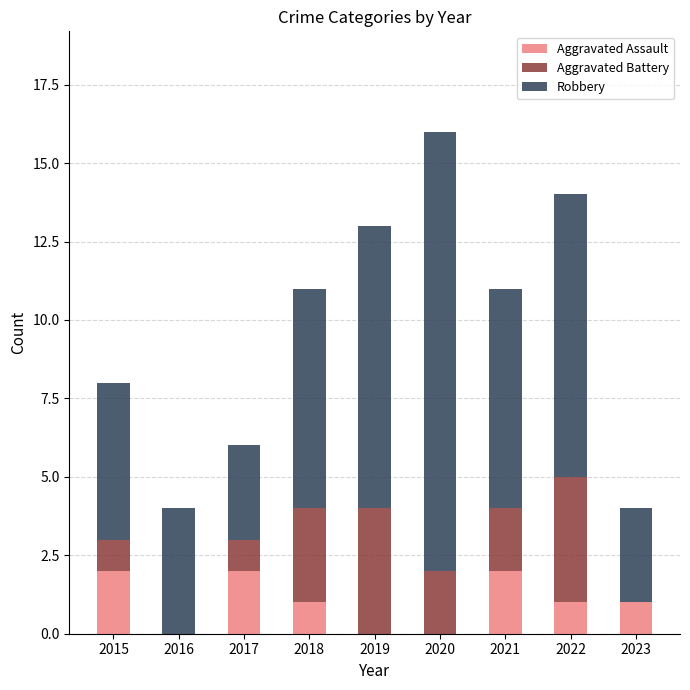

The value of Aggravated Assault at 2015 is 3. True or false?

False